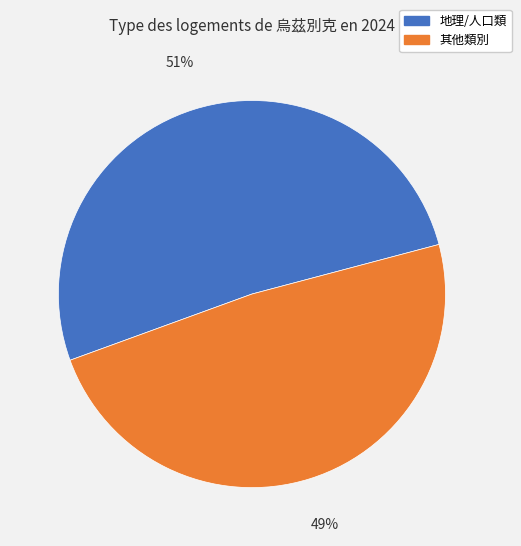

The 其他類別 slice represents 43% of the pie. True or false?

False